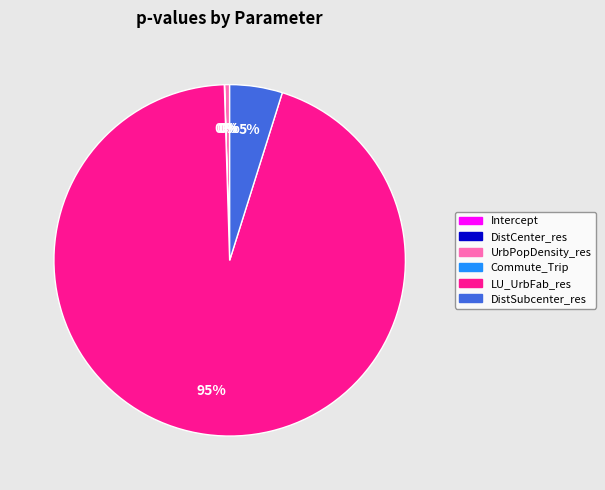

Combined, do UrbPopDensity_res and LU_UrbFab_res account for over 50%?

Yes